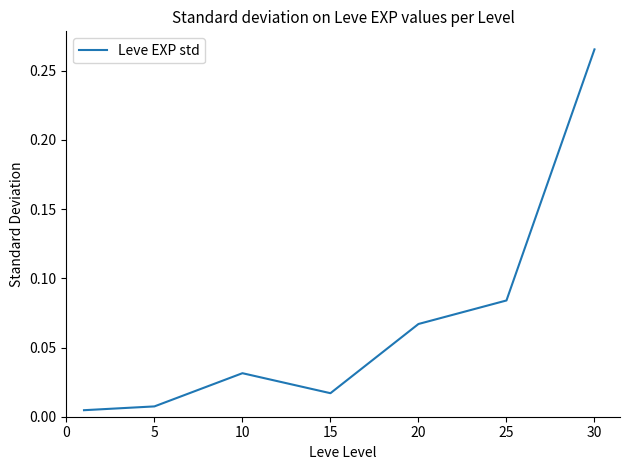

True or false: the data has more than 0 interior local peaks.

True